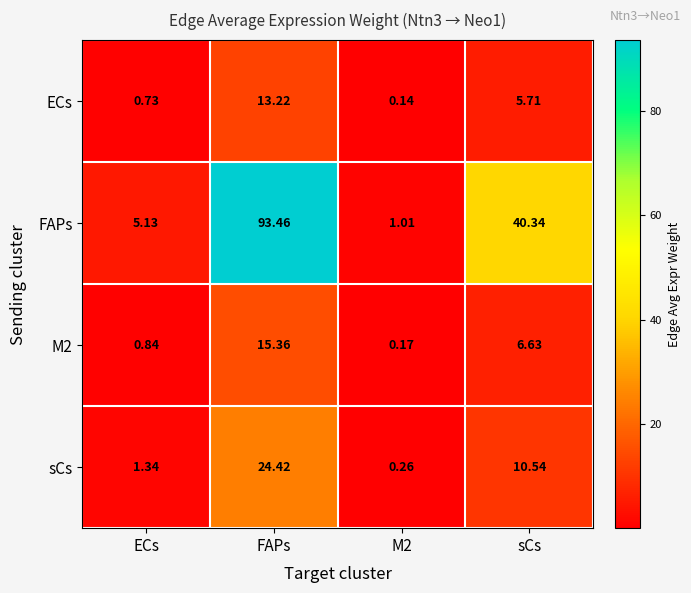

Which series has the largest total across all categories?

FAPs